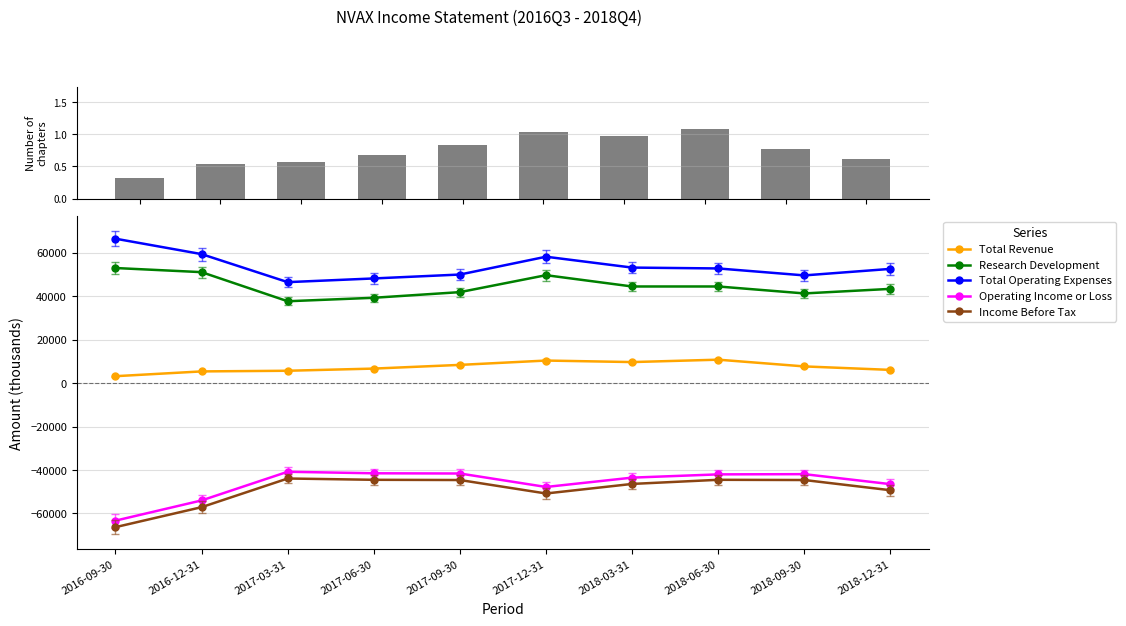

Is it true that Total Operating Expenses equals 28235 at 2018-03-31?

False